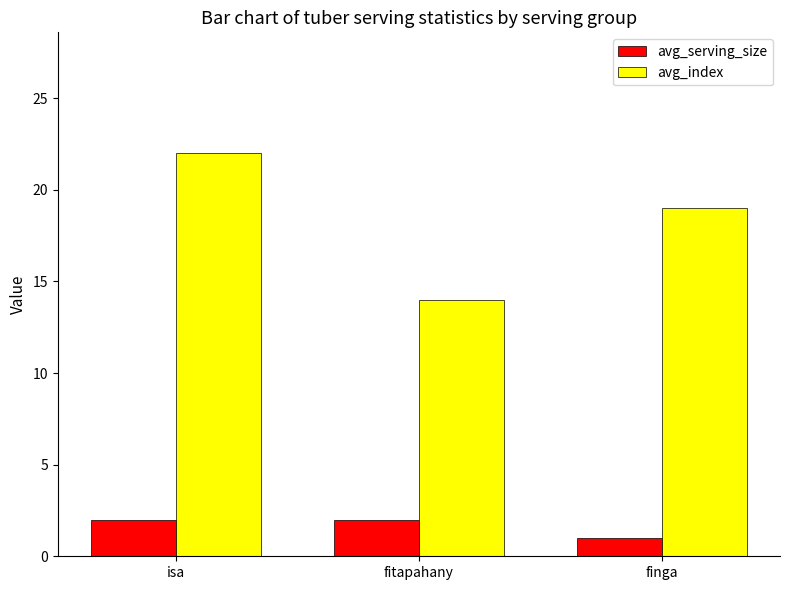

What is the label of the 3rd bar from the right?

isa